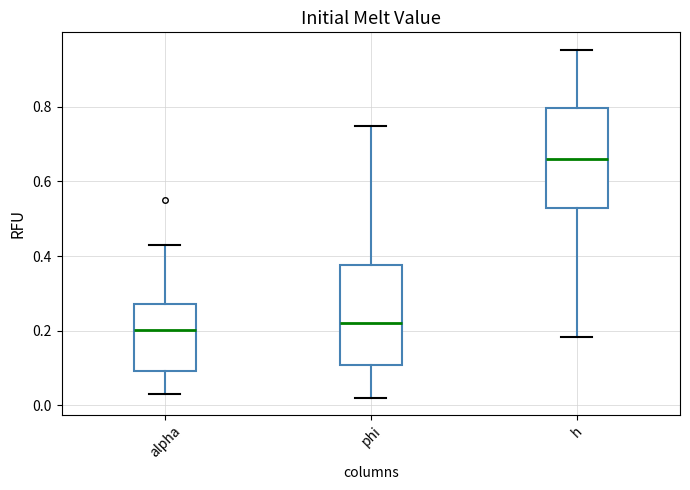

Where is the lower edge of the box for alpha on the y-axis? The values are not printed on the chart, so give them approximately, as read against the axis.

0.10